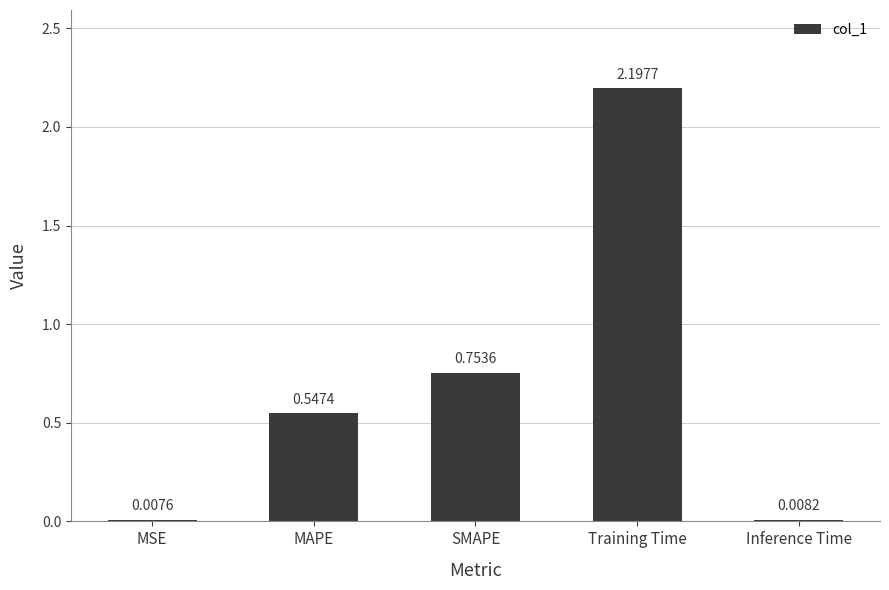

At which category does the chart reach its peak across all series?

Training Time